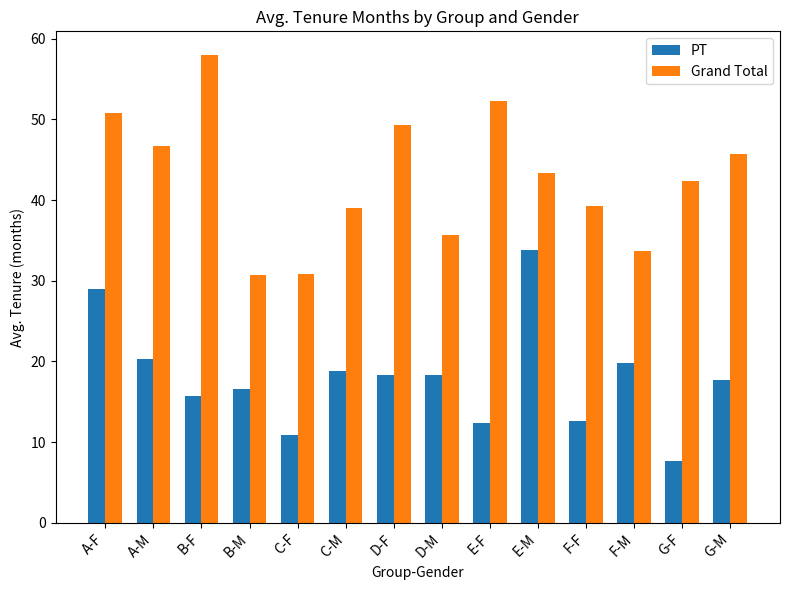

What is the value of the PT bar at the 9th from the left?

12.4